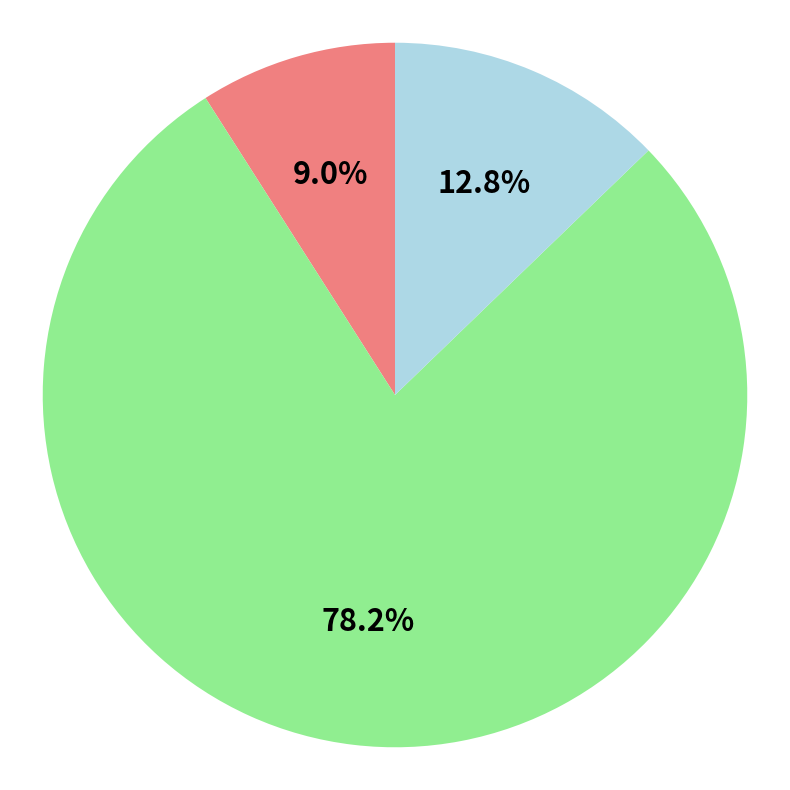

Is there a majority slice in this chart?

Yes